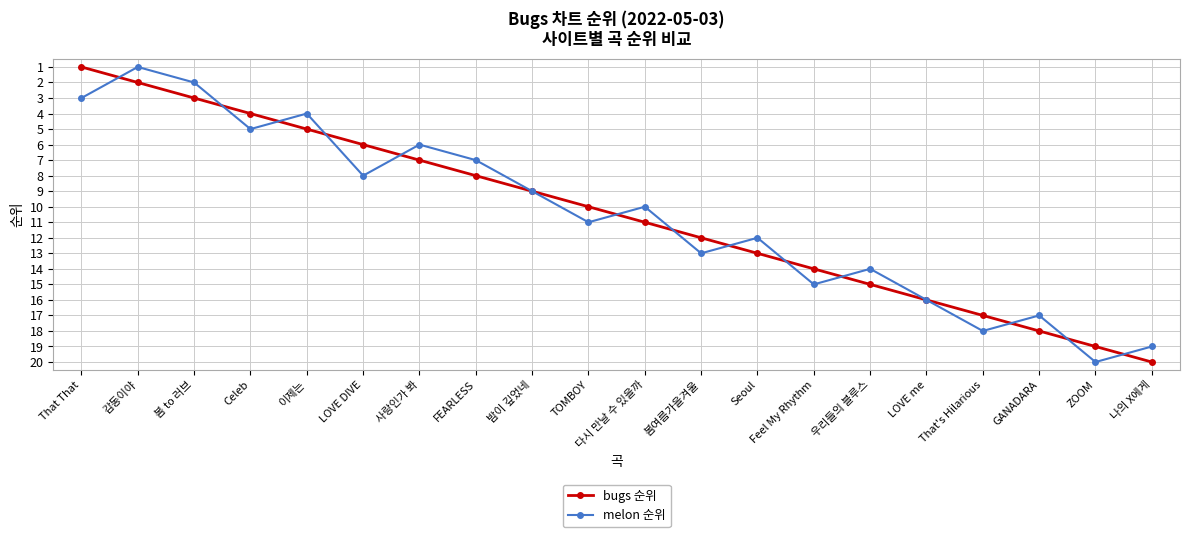

True or false: melon 순위 and bugs 순위 cross at least once.

True